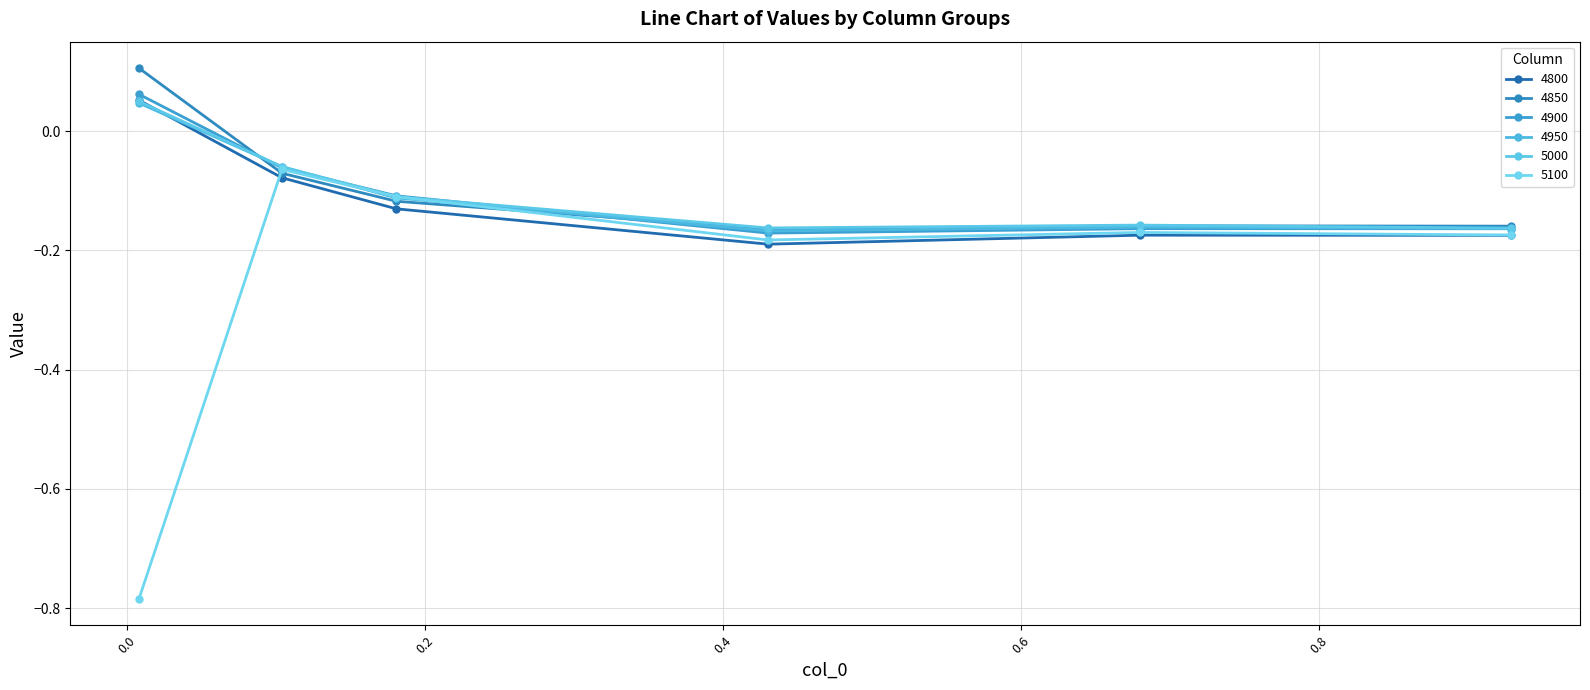

Reading left to right, what are all the values shown in this chart?

4800: 0.00821917808219178=0.1	0.1041095890410959=-0.1	0.1808219178082192=-0.1	0.4301369863013699=-0.2	0.6794520547945205=-0.2	0.9287671232876712=-0.2
4850: 0.00821917808219178=0.1	0.1041095890410959=-0.1	0.1808219178082192=-0.1	0.4301369863013699=-0.2	0.6794520547945205=-0.2	0.9287671232876712=-0.2
4900: 0.00821917808219178=0.1	0.1041095890410959=-0.1	0.1808219178082192=-0.1	0.4301369863013699=-0.2	0.6794520547945205=-0.2	0.9287671232876712=-0.2
4950: 0.00821917808219178=0.0	0.1041095890410959=-0.1	0.1808219178082192=-0.1	0.4301369863013699=-0.2	0.6794520547945205=-0.2	0.9287671232876712=-0.2
5000: 0.00821917808219178=0.0	0.1041095890410959=-0.1	0.1808219178082192=-0.1	0.4301369863013699=-0.2	0.6794520547945205=-0.2	0.9287671232876712=-0.2
5100: 0.00821917808219178=-0.8	0.1041095890410959=-0.1	0.1808219178082192=-0.1	0.4301369863013699=-0.2	0.6794520547945205=-0.2	0.9287671232876712=-0.2